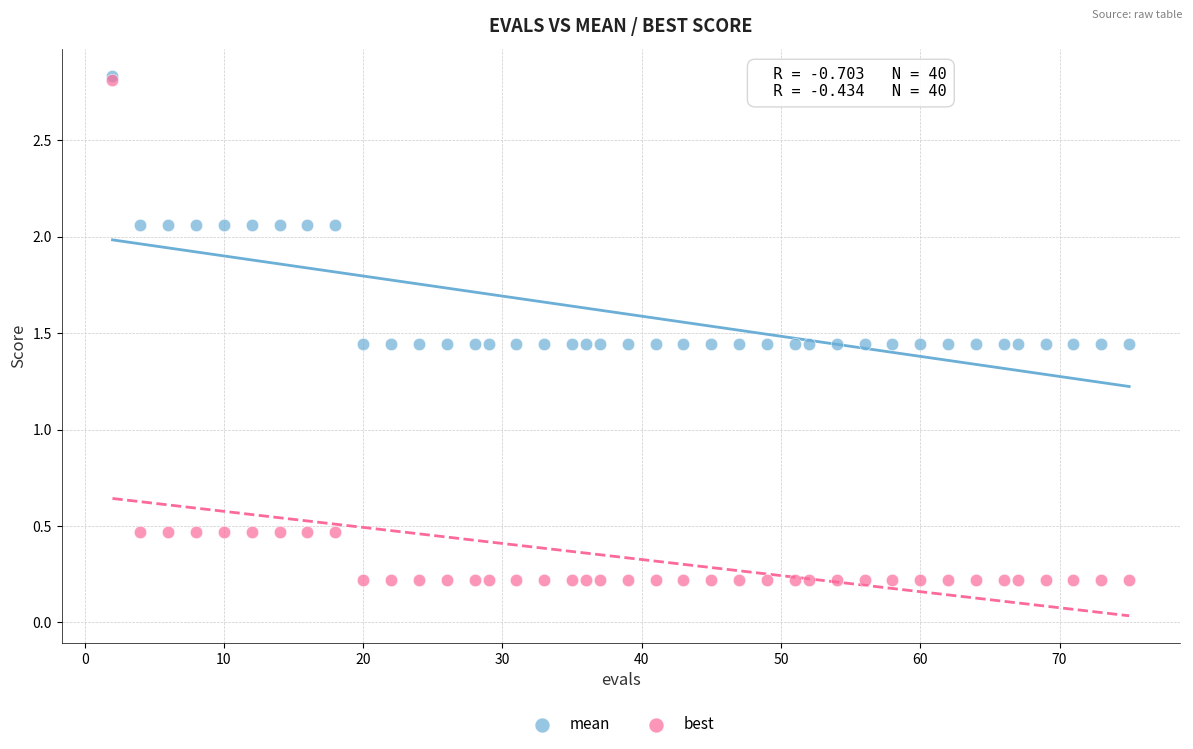

Which series contains the lowest Y value?

best